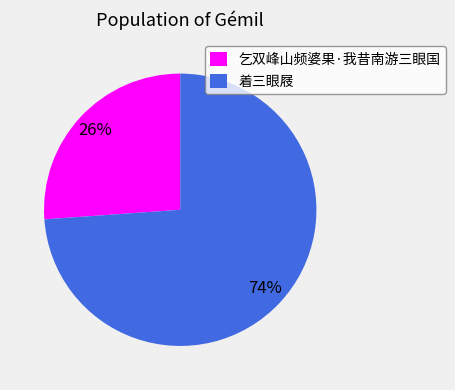

To the nearest percent, what is the average slice percentage?

50%